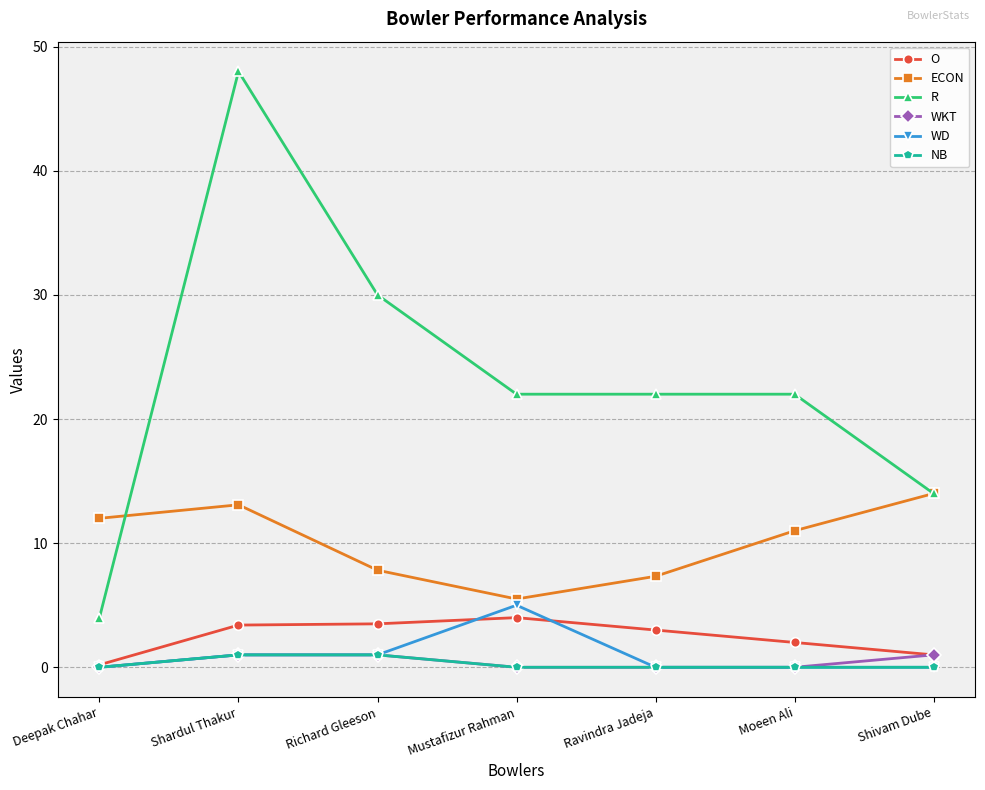

Is it true that WD equals -2.8 at Shivam Dube?

False